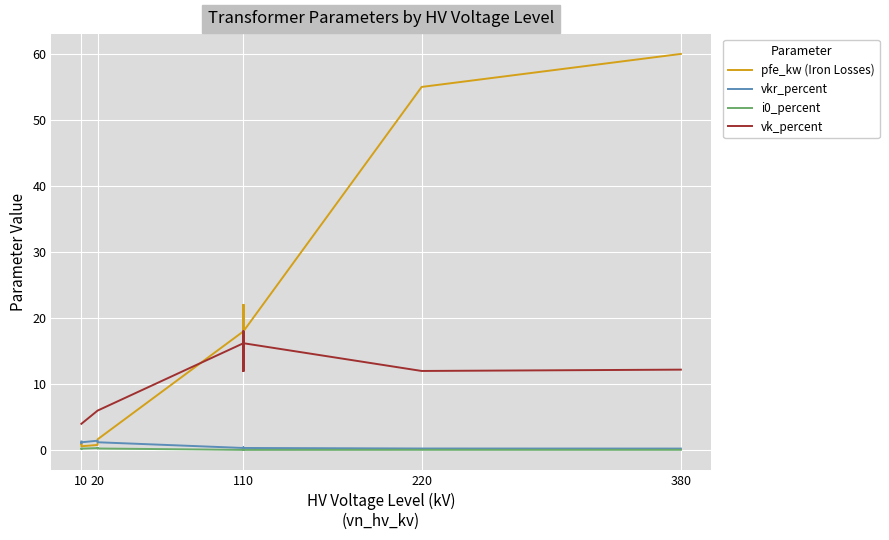

What is the difference between the second highest and second lowest values in the vk_percent series?

14.0